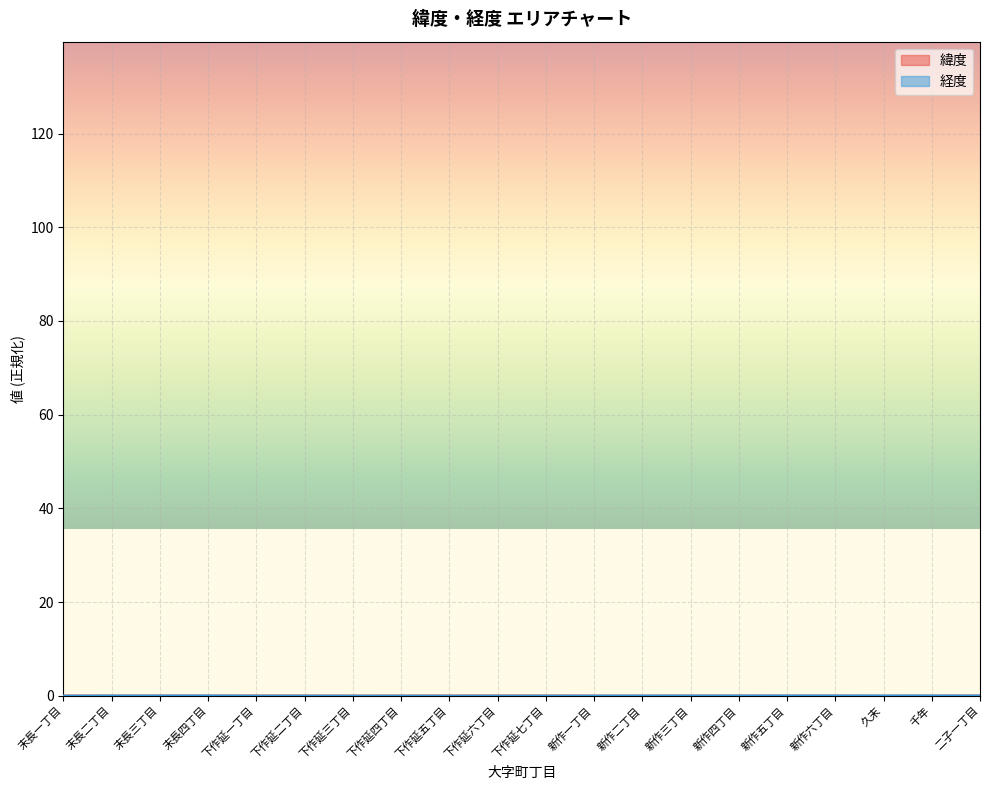

How many lines are shown in the chart?

2